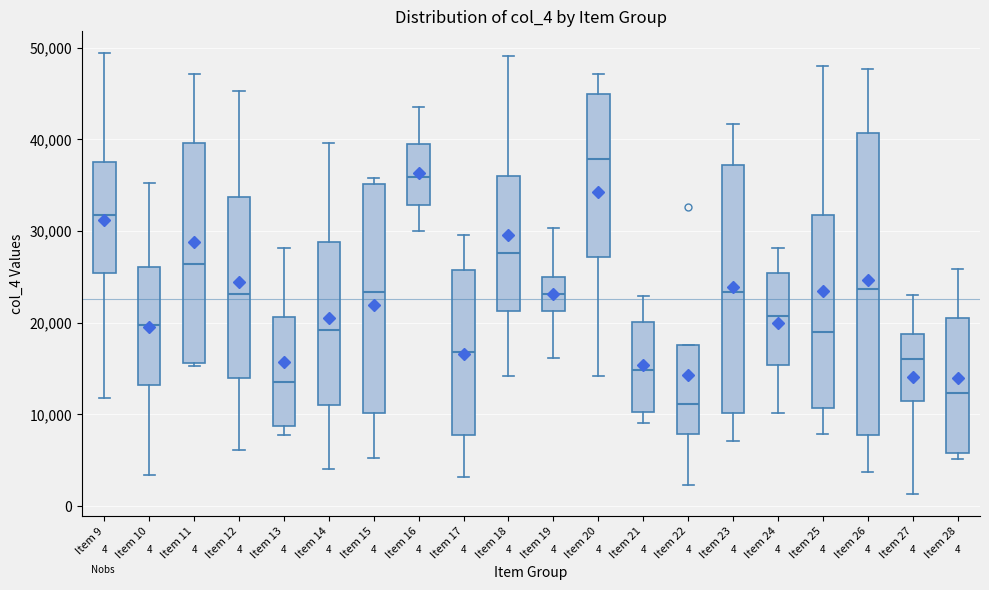

Which box's median line is the lowest?

Item 22